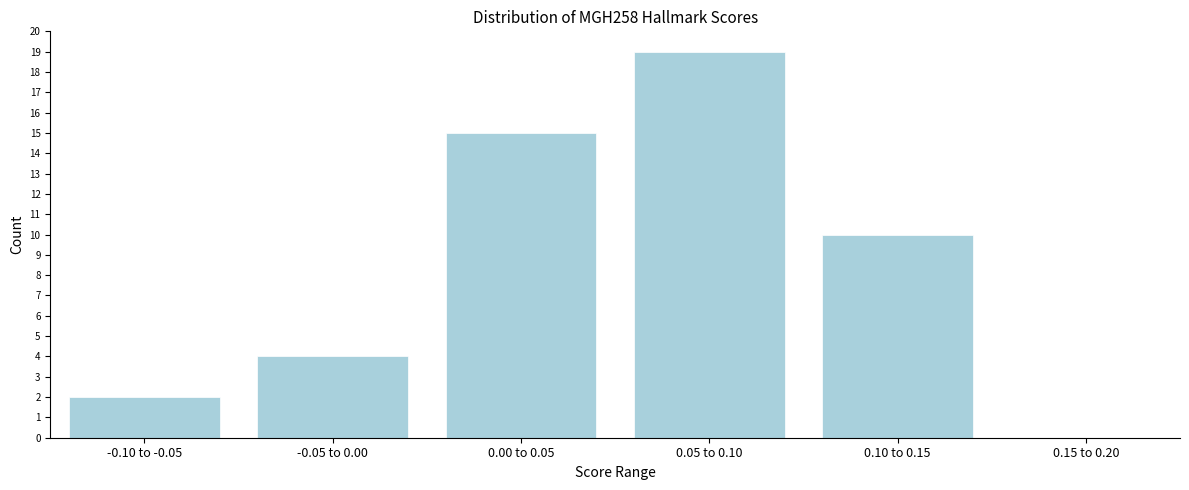

Reading left to right, list all the values displayed in this chart.

-0.10 to -0.05=2	-0.05 to 0.00=4	0.00 to 0.05=15	0.05 to 0.10=19	0.10 to 0.15=10	0.15 to 0.20=0